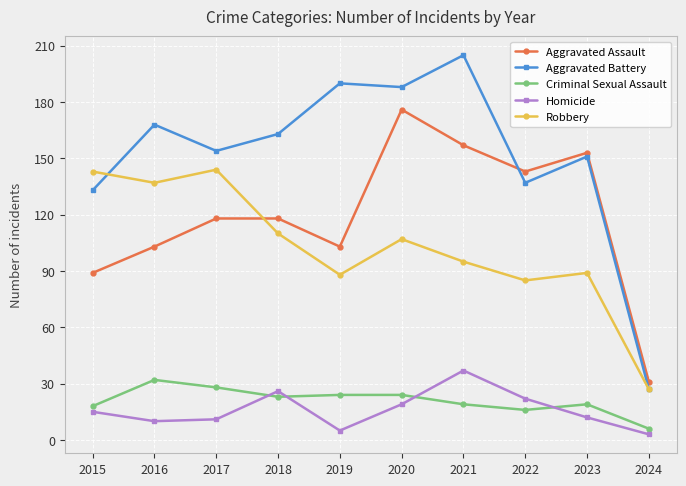

How many data points in Homicide are less than 15?

5